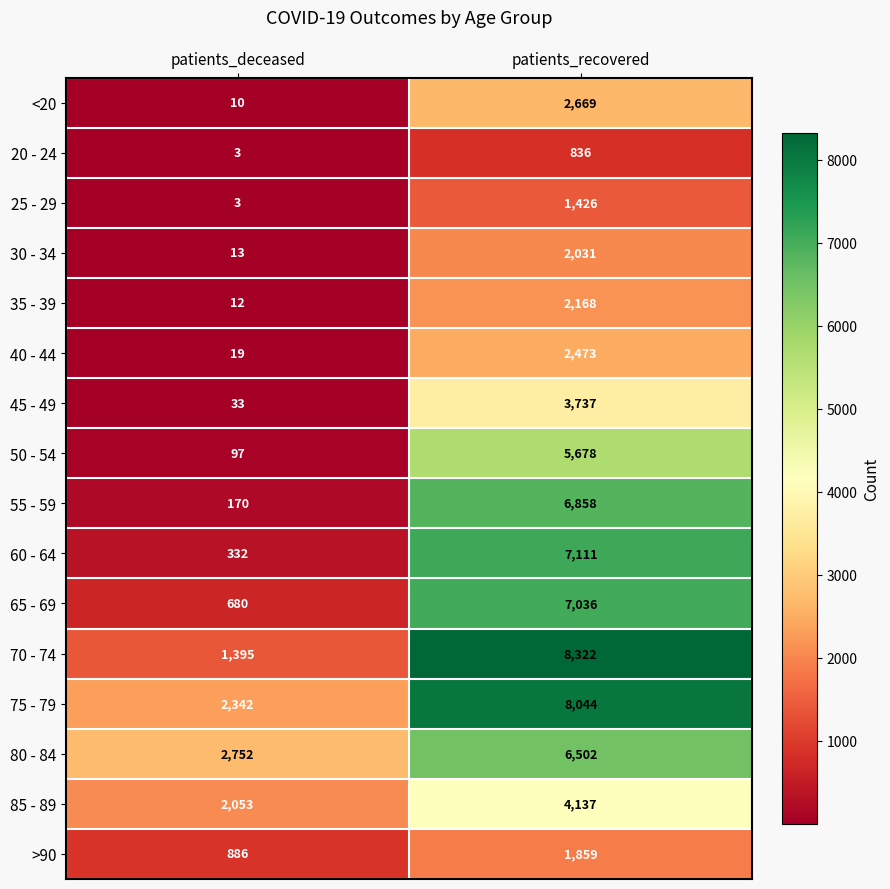

What is the sum of the 40 - 44 values at patients_recovered and patients_deceased?

2492